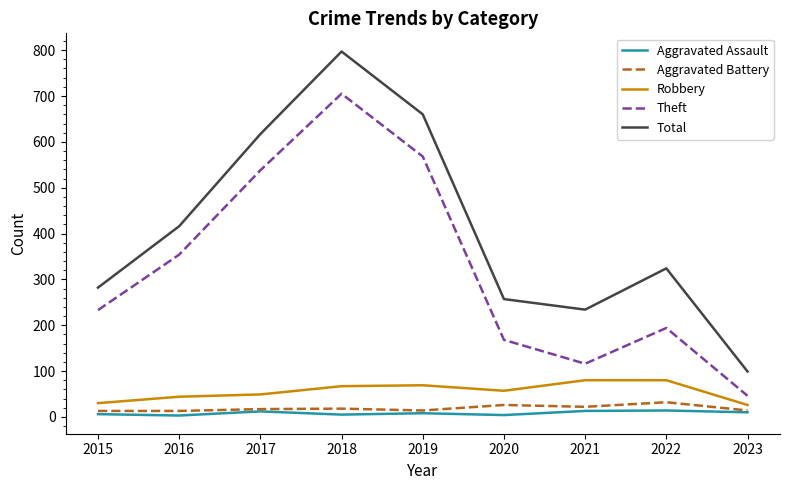

What is the difference between the maximum and minimum values in the Robbery series?

54